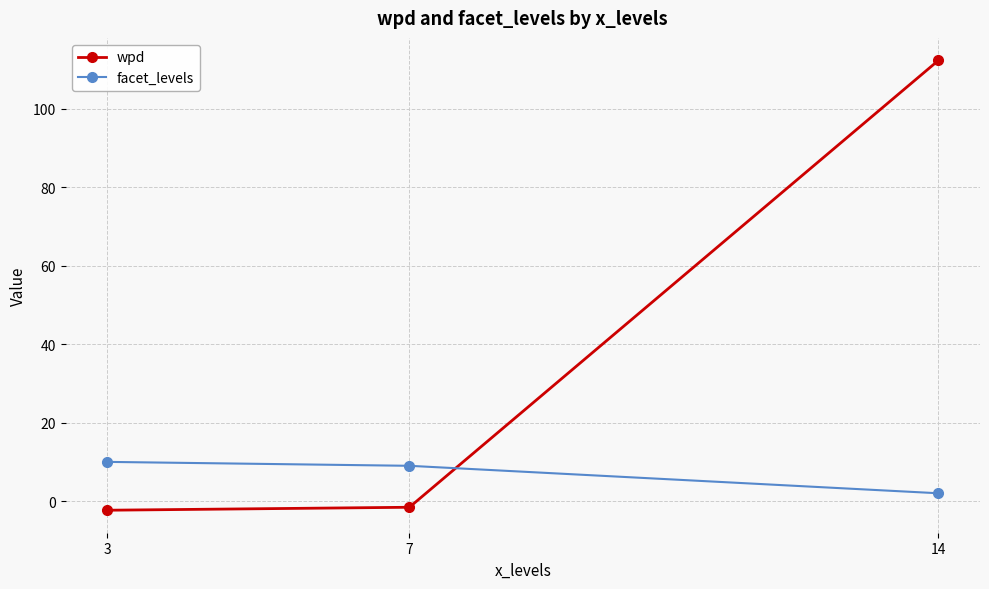

Which series has the largest range (max minus min)?

wpd